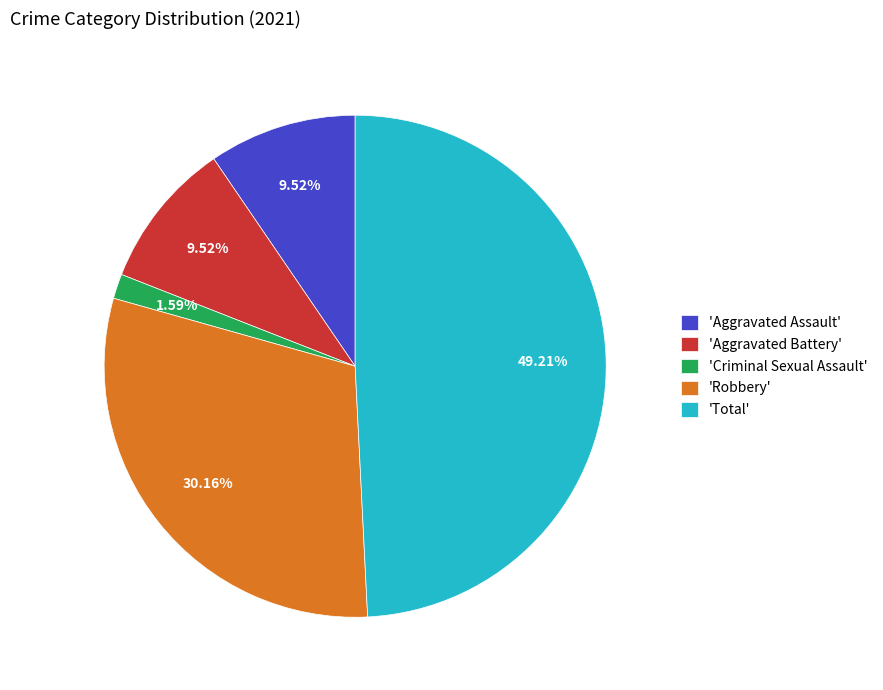

Which category has the biggest portion of the pie?

'Total'